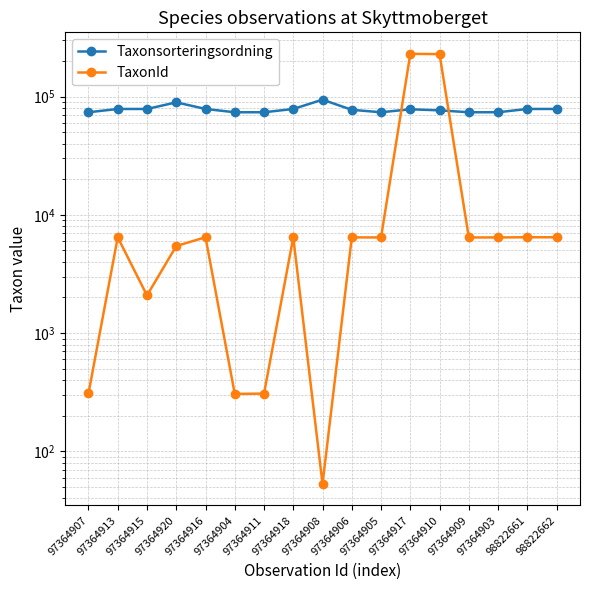

What are all the series names shown in the legend?

Taxonsorteringsordning, TaxonId